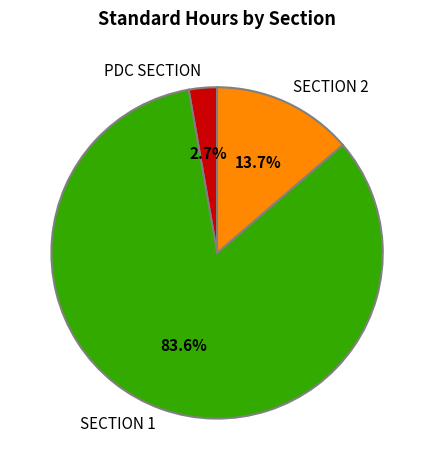

What portion of the pie excludes SECTION 2?

86.3%